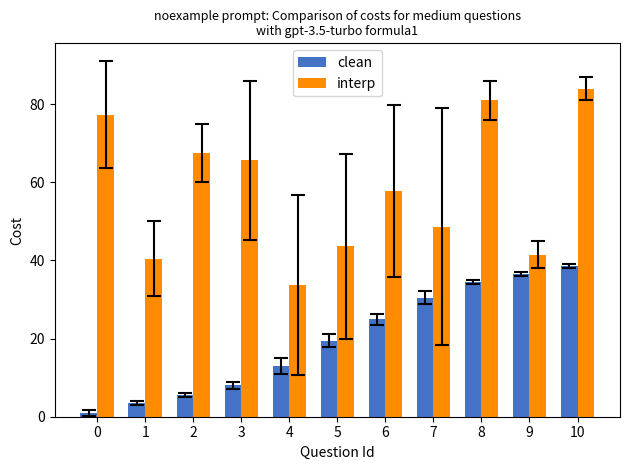

What is the value of the interp bar at the 10th from the left?

41.5